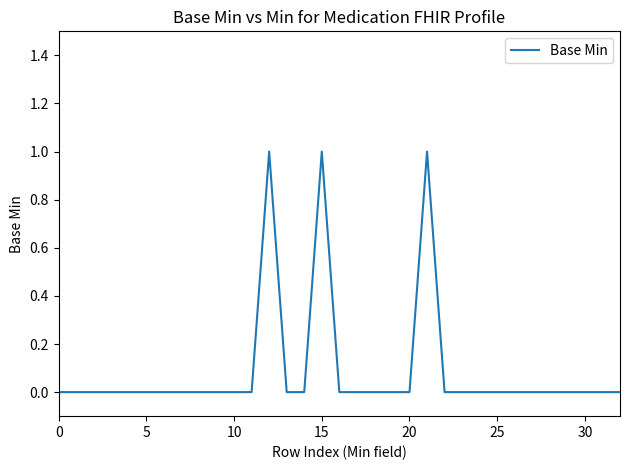

What is the label of the 30th point from the left?

29